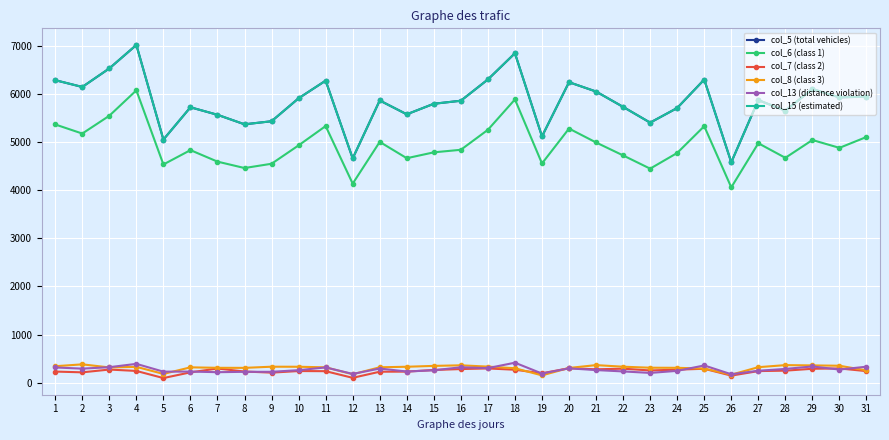

What is the spread (max minus min) of values at 2?

5928